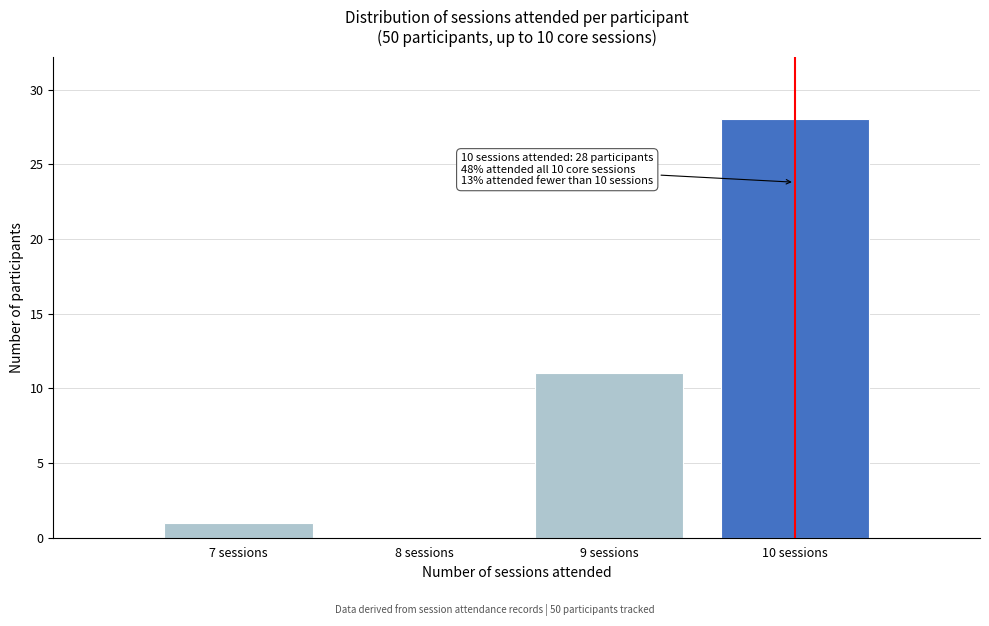

Which range on the x-axis has the tallest bar?

9.5 to 10.5